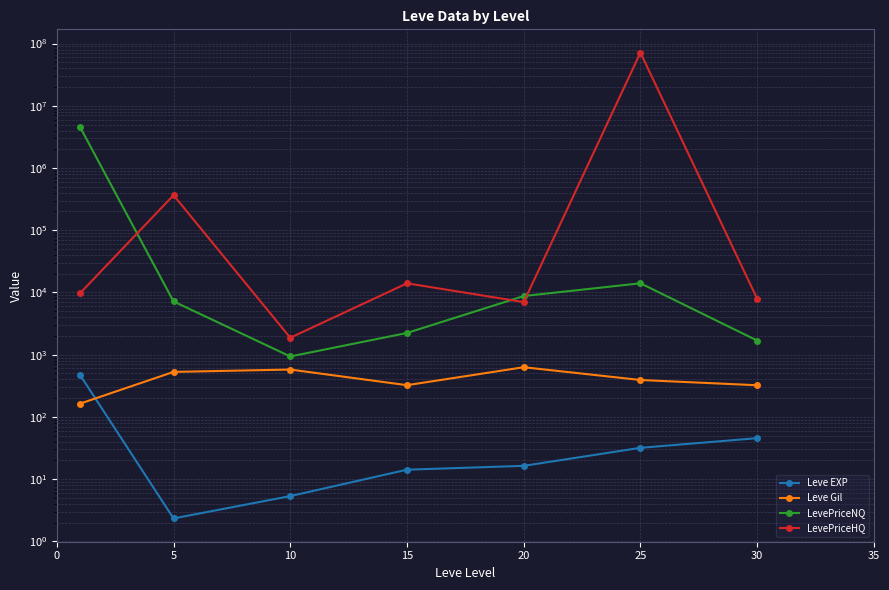

At 20, list the series in order from largest to smallest.

LevePriceNQ, LevePriceHQ, Leve Gil, Leve EXP